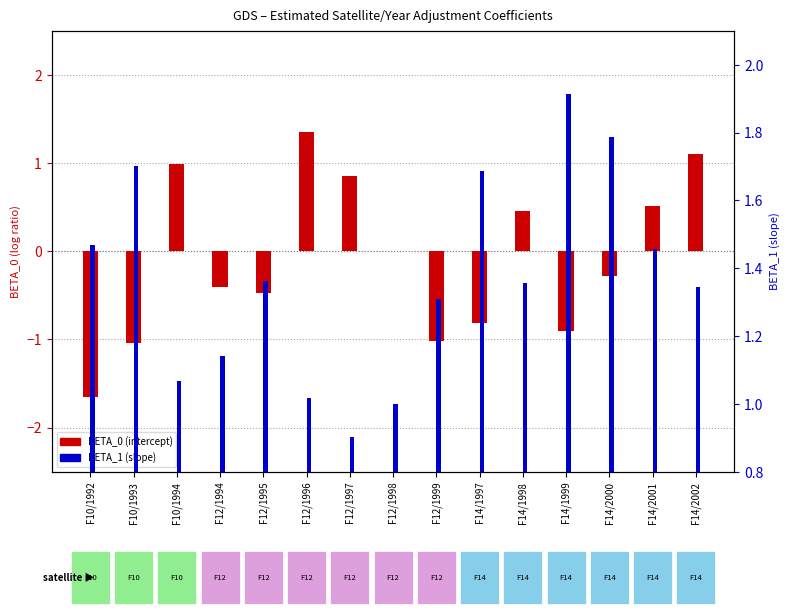

Are the bars horizontal?

No